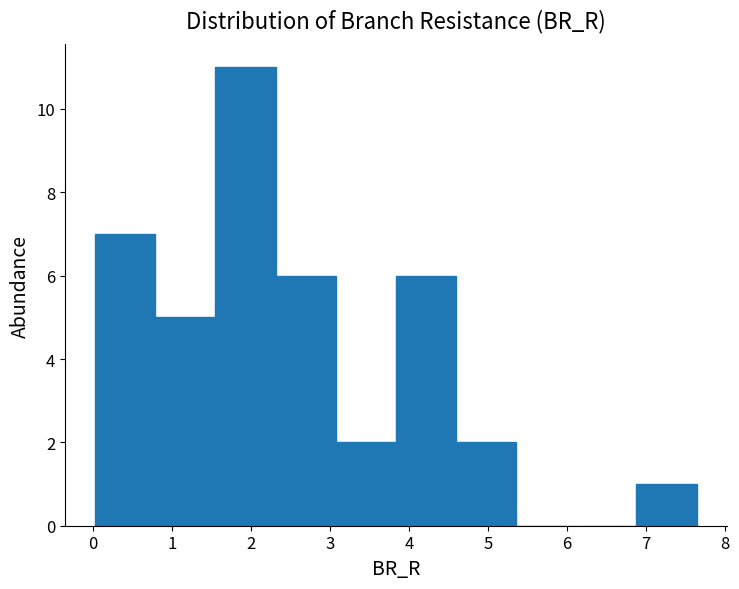

What is the height of the bar covering 6.9 to 7.6 on the x-axis? Neither the bar edges nor the heights are printed on the chart, so give them approximately, as read against the axes.

1